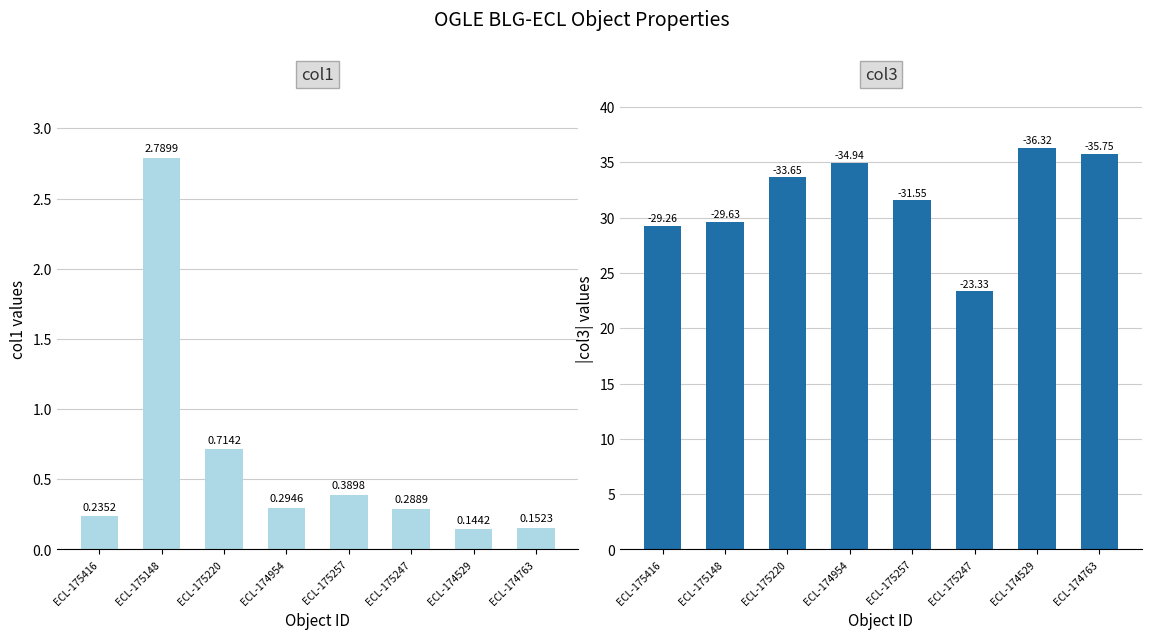

How many values in the col3 series are below 33?

4